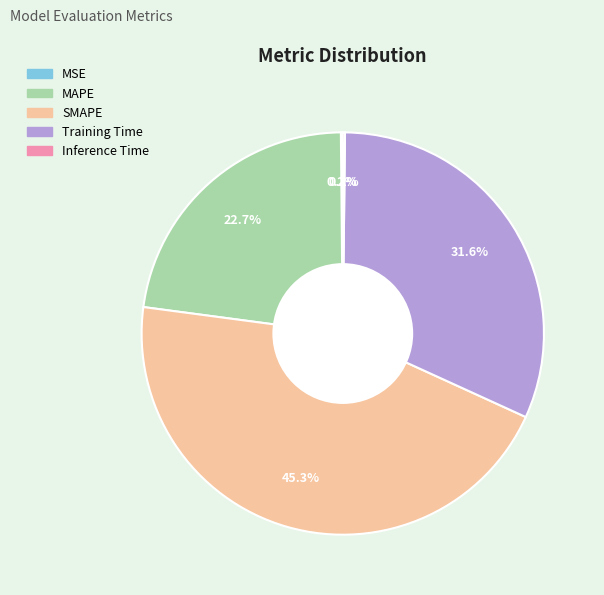

Is there a majority slice in this chart?

No